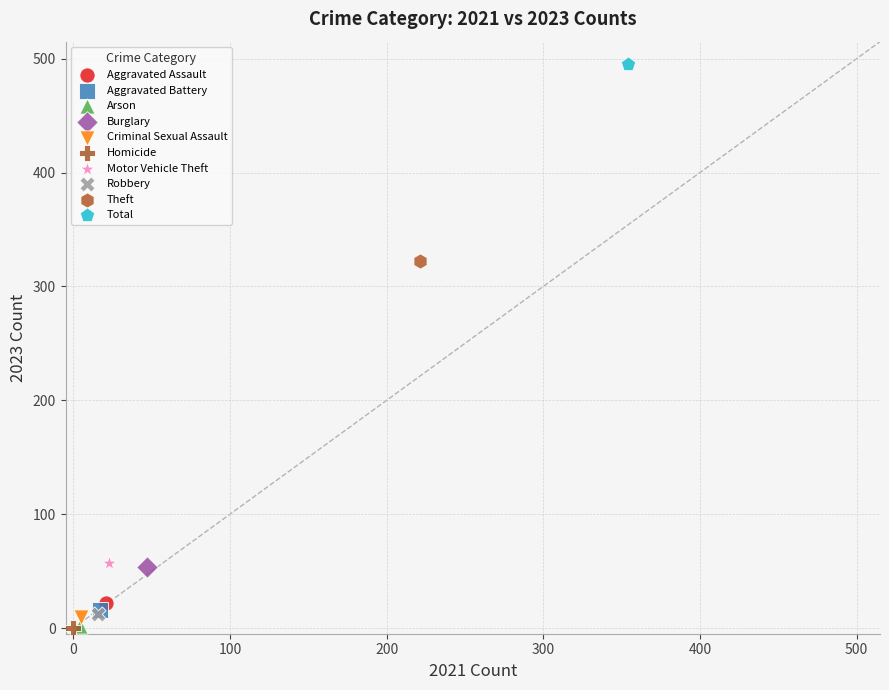

What are all the series names shown in the legend?

Aggravated Assault, Aggravated Battery, Arson, Burglary, Criminal Sexual Assault, Homicide, Motor Vehicle Theft, Robbery, Theft, Total